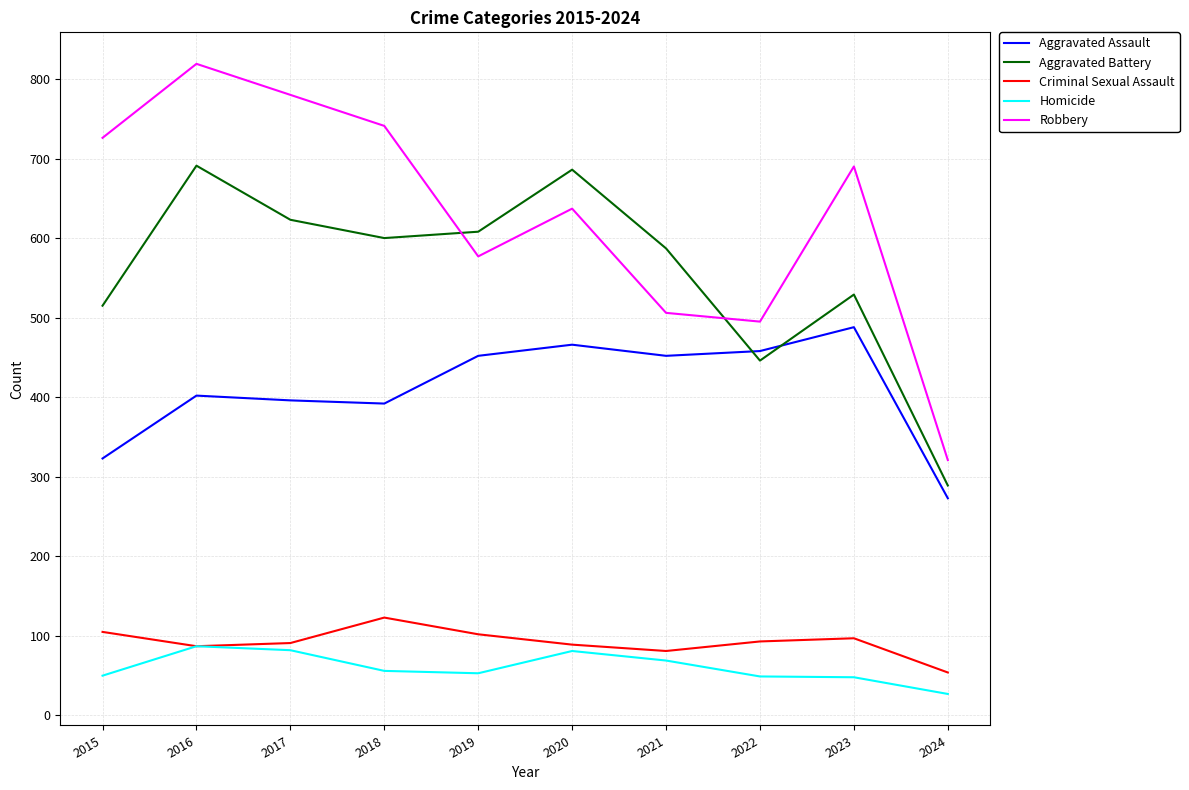

What value does the Criminal Sexual Assault series have at 2015?

105